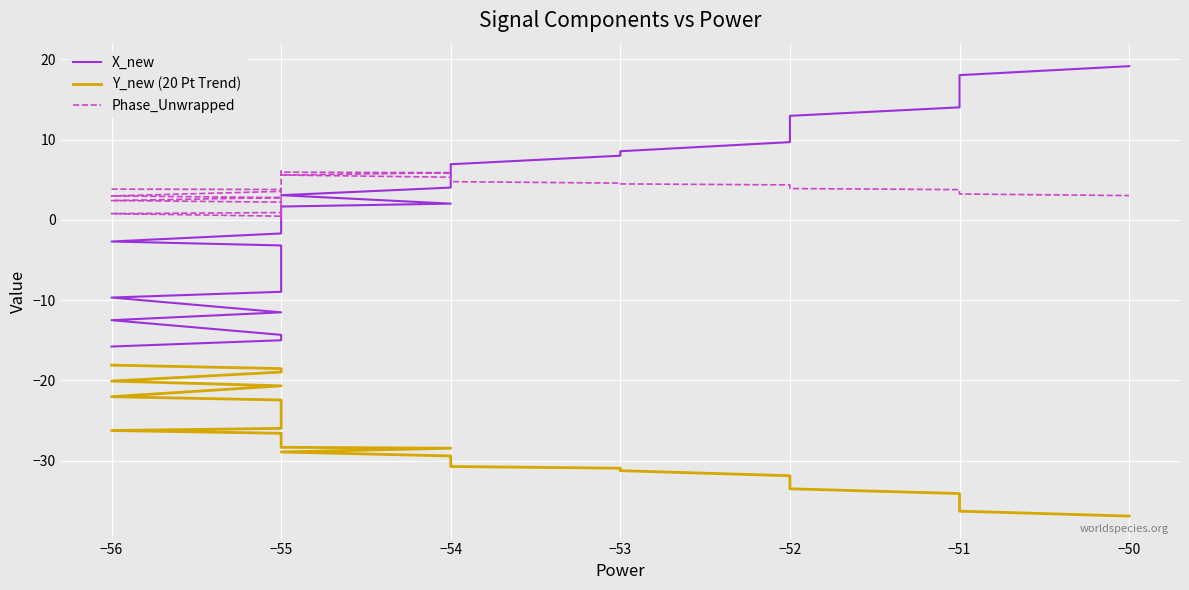

How many series are shown in this chart?

3